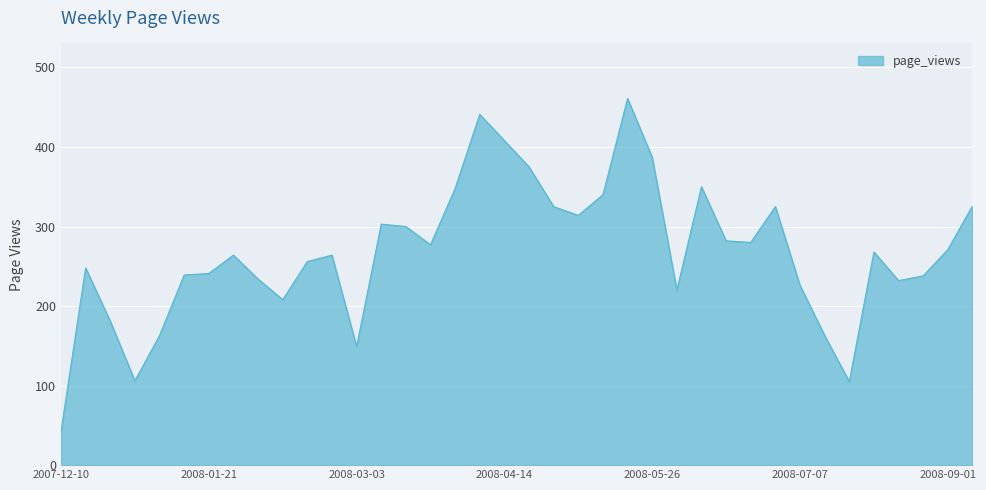

Does the chart display data point markers on the line(s)?

No